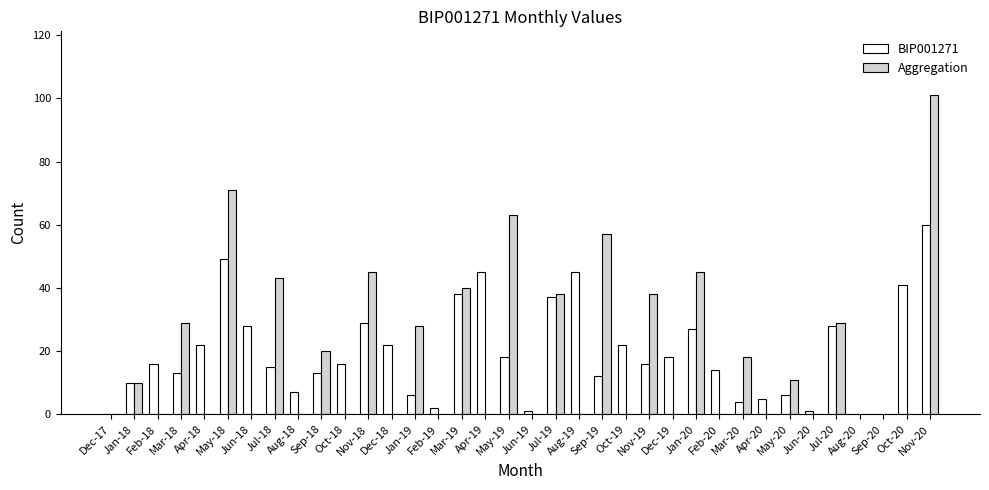

What is the sum of all Aggregation values?

686